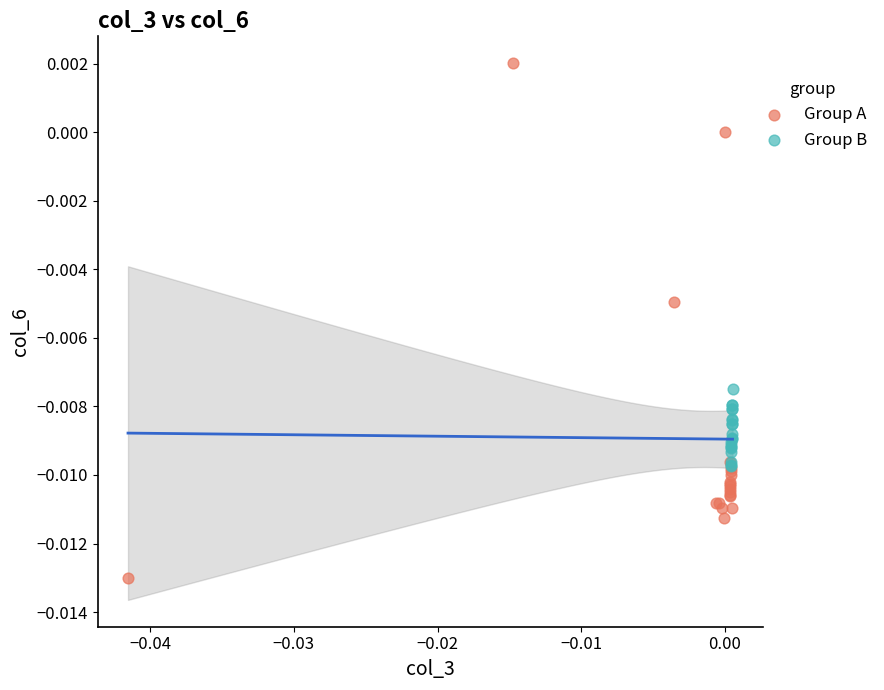

What are all the series names shown in the legend?

Group A, Group B